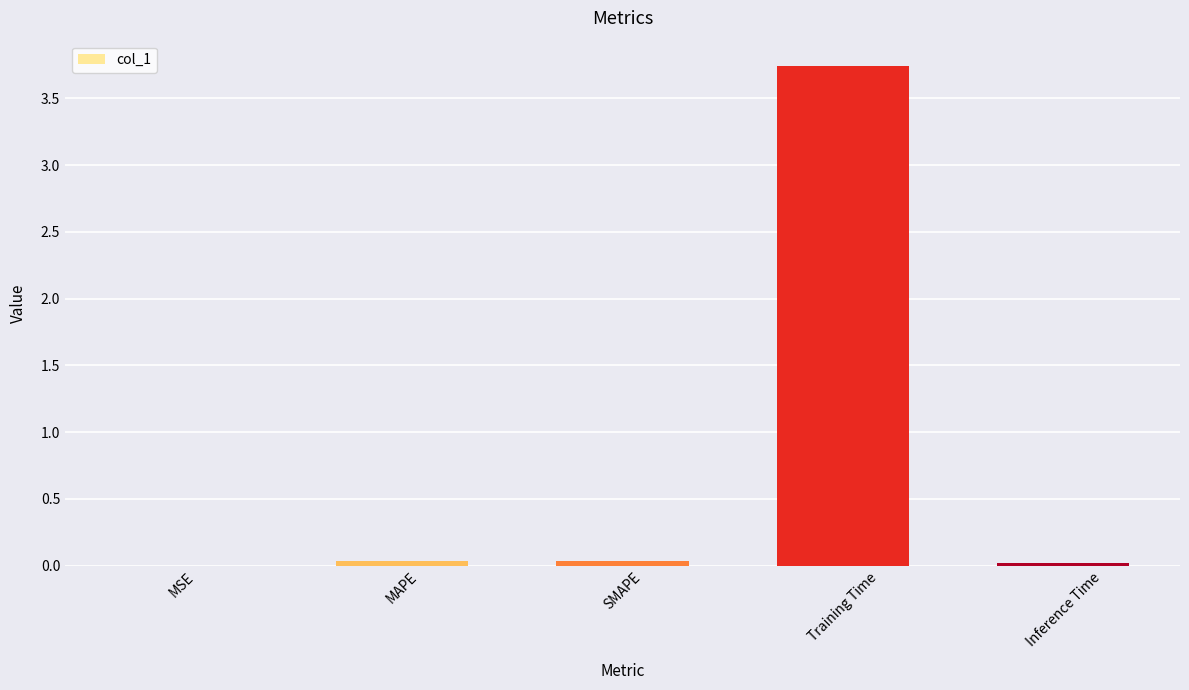

The chart shows a value of 2.2 at Training Time. True or false?

False